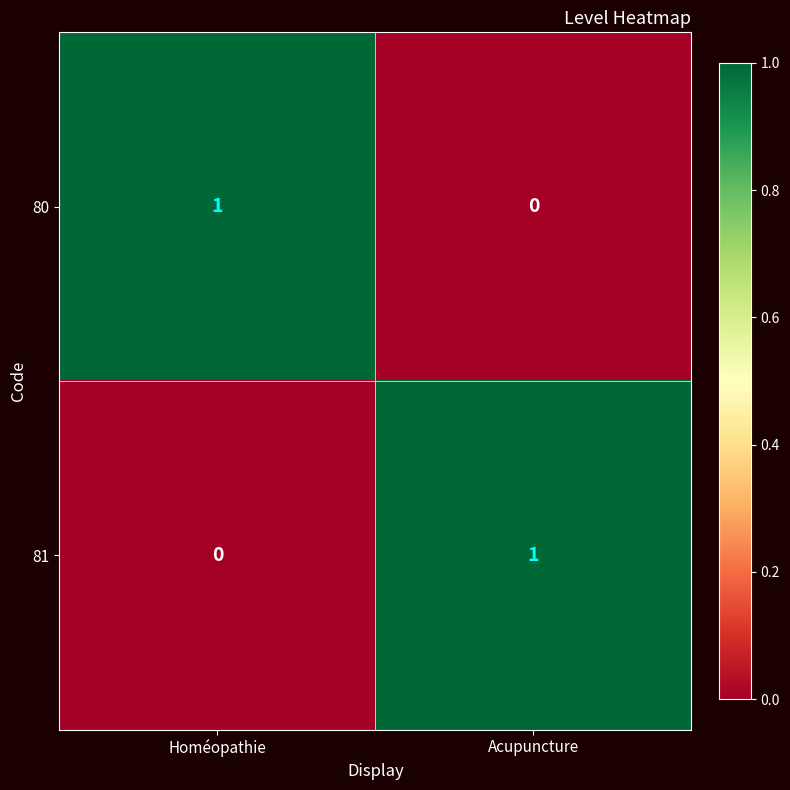

At Homéopathie, list the series in order from smallest to largest.

81, 80